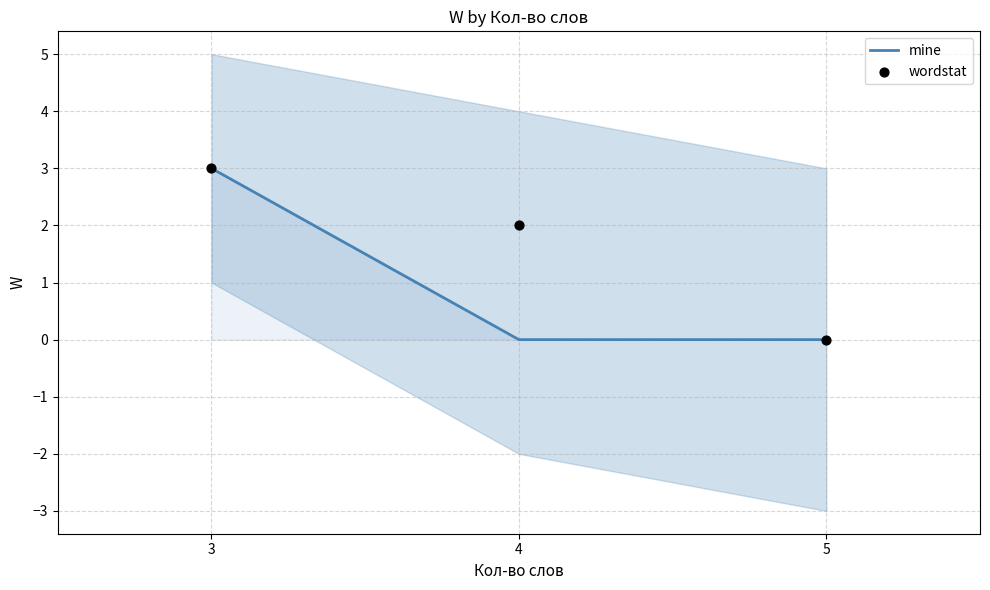

Which series has the largest total across all categories?

wordstat